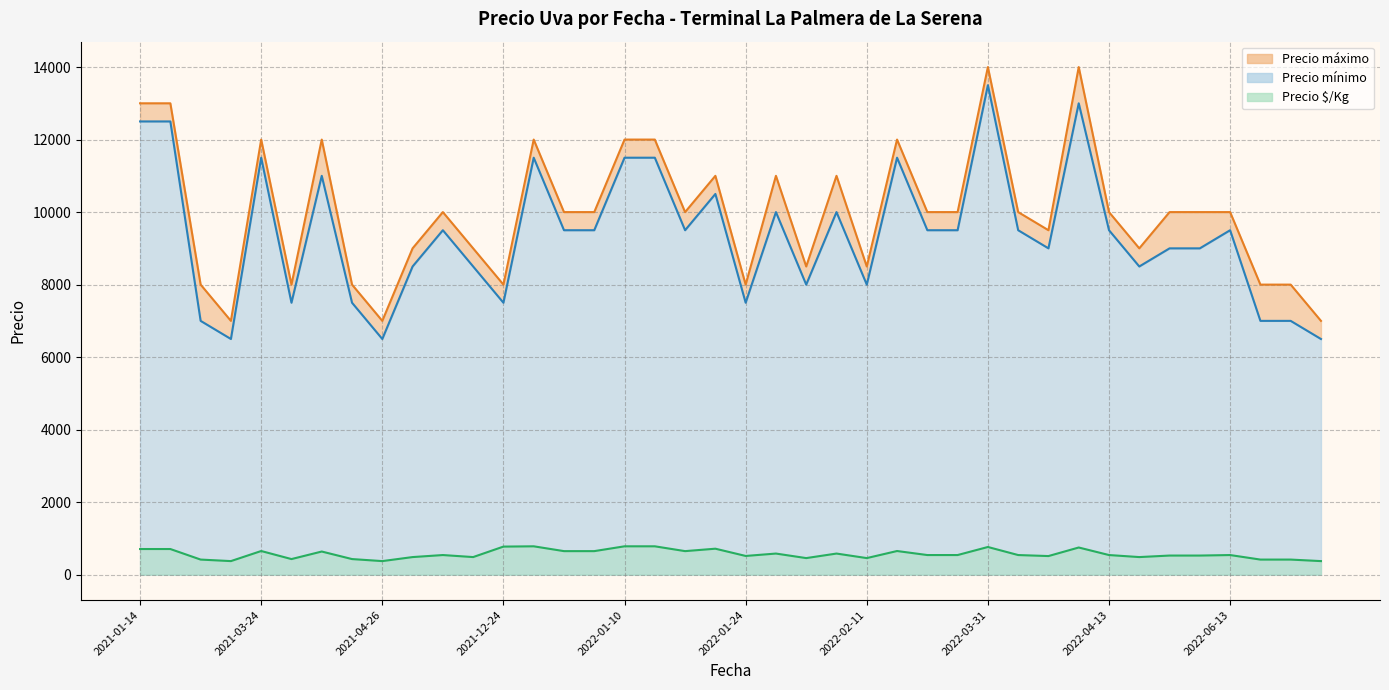

How many interior local peaks does the Precio $/Kg series have?

13